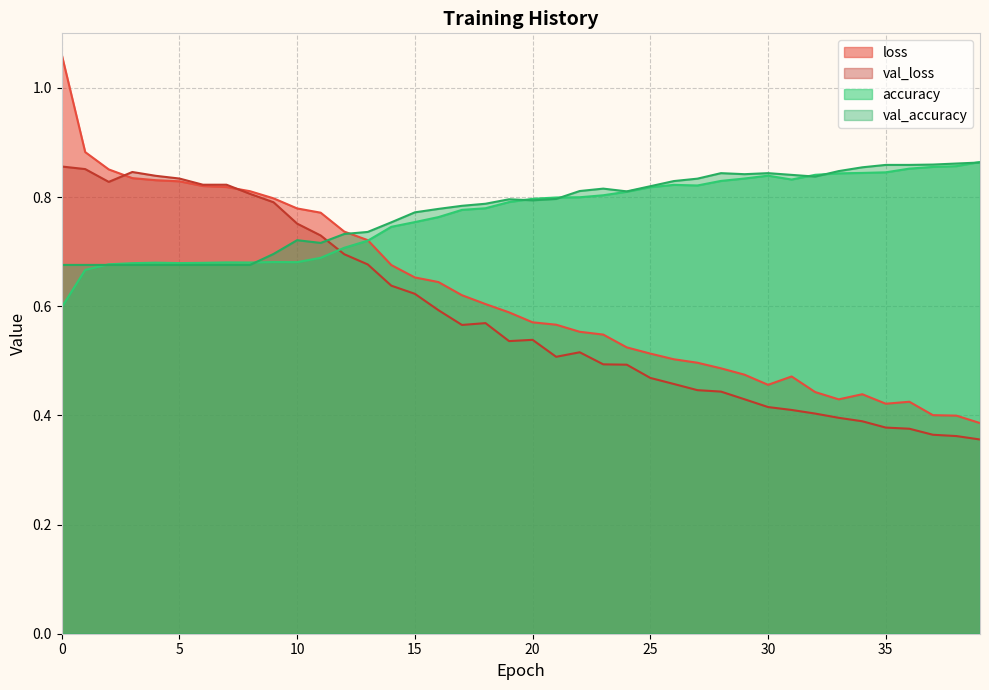

Read the accuracy value at 0.

0.6